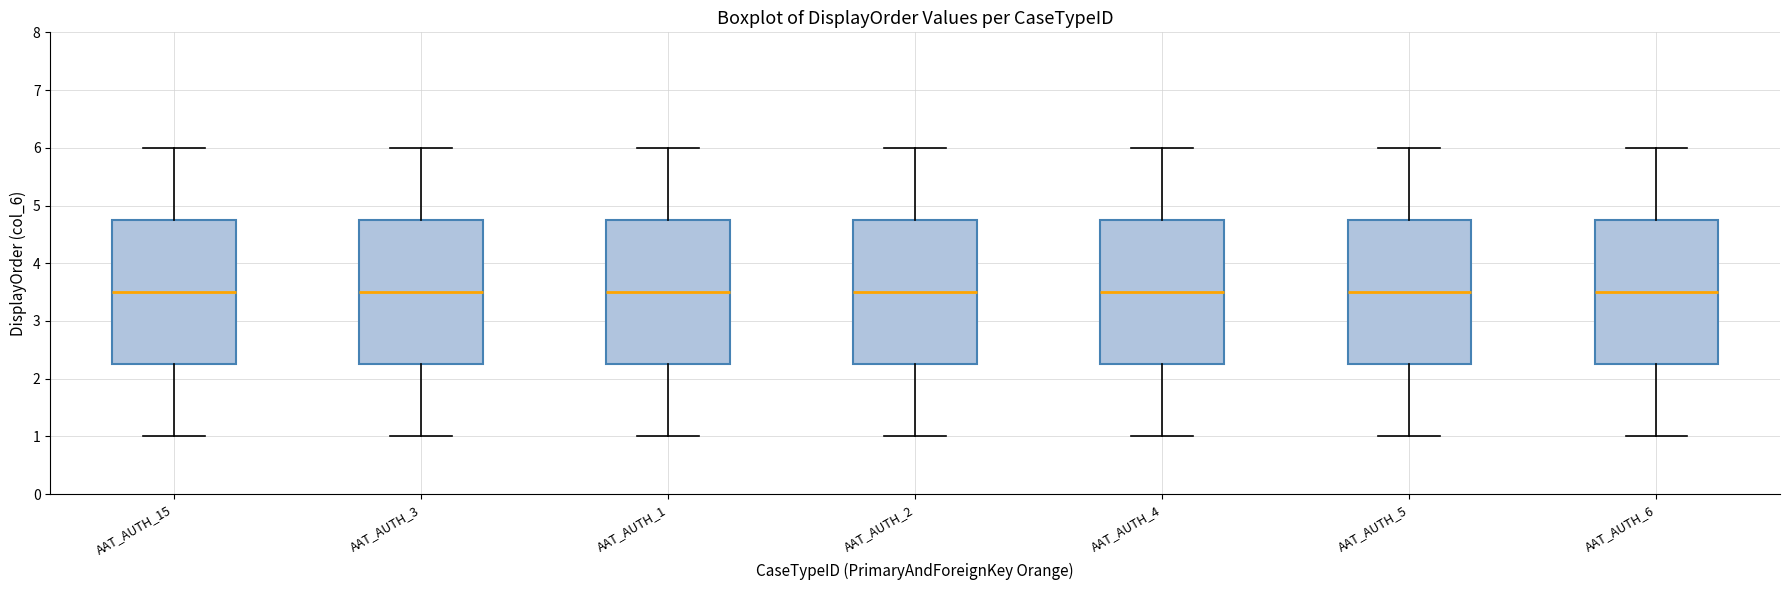

Reading left to right, transcribe this box plot: for each box, give where its median line is, the range the box spans, and where its two whiskers end, as read against the y-axis. The values are not printed on the chart, so give them approximately, as read against the axis.

AAT_AUTH_15: median 3.5, box 2.3 to 4.8, whiskers 1.0 to 6.0
AAT_AUTH_3: median 3.5, box 2.3 to 4.8, whiskers 1.0 to 6.0
AAT_AUTH_1: median 3.5, box 2.3 to 4.8, whiskers 1.0 to 6.0
AAT_AUTH_2: median 3.5, box 2.3 to 4.8, whiskers 1.0 to 6.0
AAT_AUTH_4: median 3.5, box 2.3 to 4.8, whiskers 1.0 to 6.0
AAT_AUTH_5: median 3.5, box 2.3 to 4.8, whiskers 1.0 to 6.0
AAT_AUTH_6: median 3.5, box 2.3 to 4.8, whiskers 1.0 to 6.0